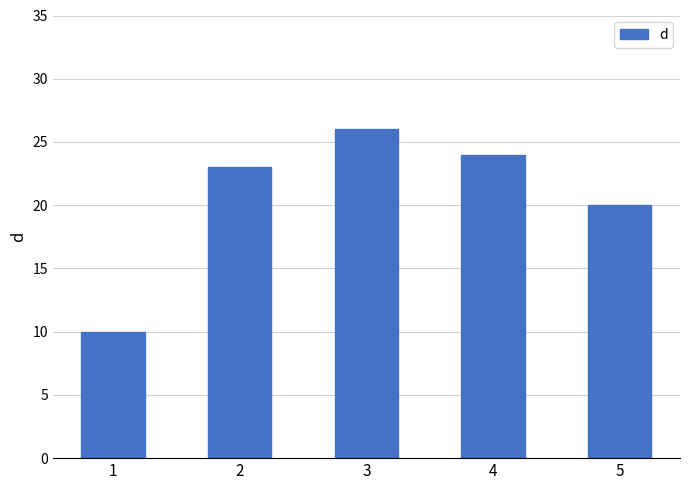

Reading left to right, transcribe all the data shown in this chart.

1=10	2=23	3=26	4=24	5=20